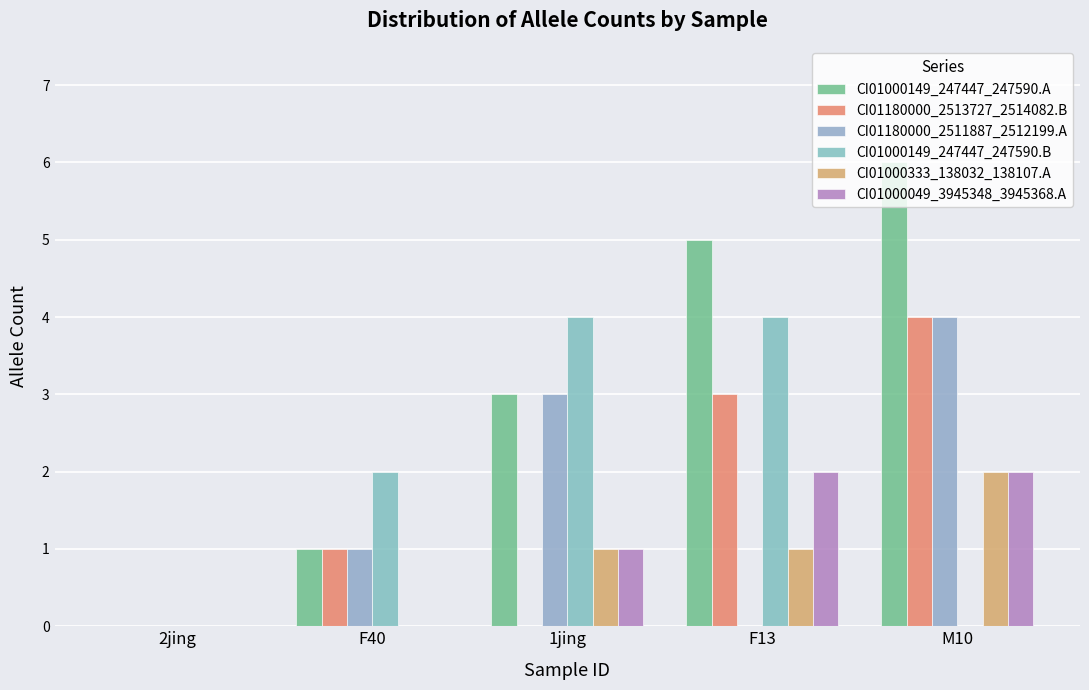

What value does the CI01000149_247447_247590.A series have at 1jing?

3